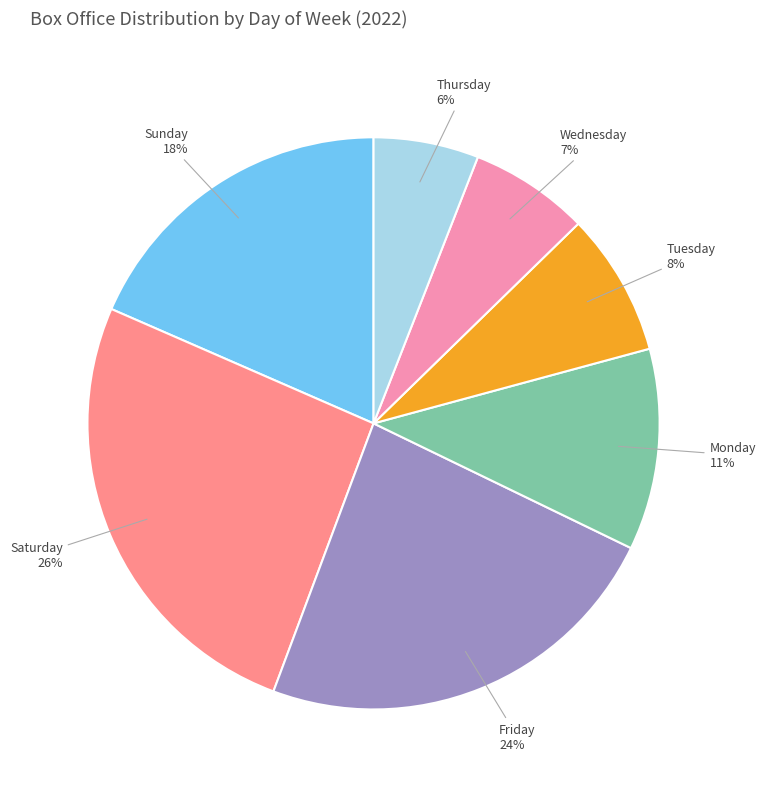

Count the number of slices in the pie.

7